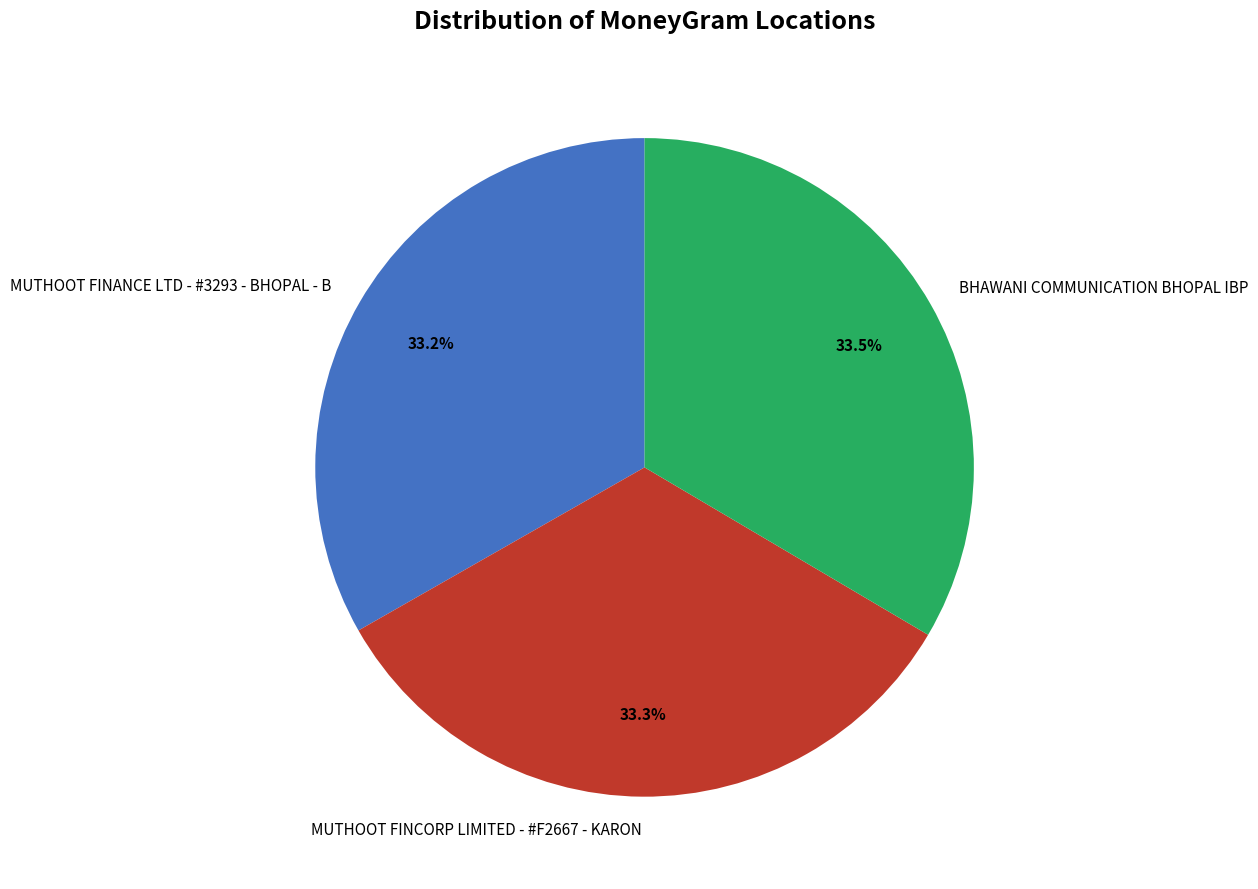

What is the total percentage of BHAWANI COMMUNICATION BHOPAL IBP and MUTHOOT FINCORP LIMITED - #F2667 - KARON?

66.8%